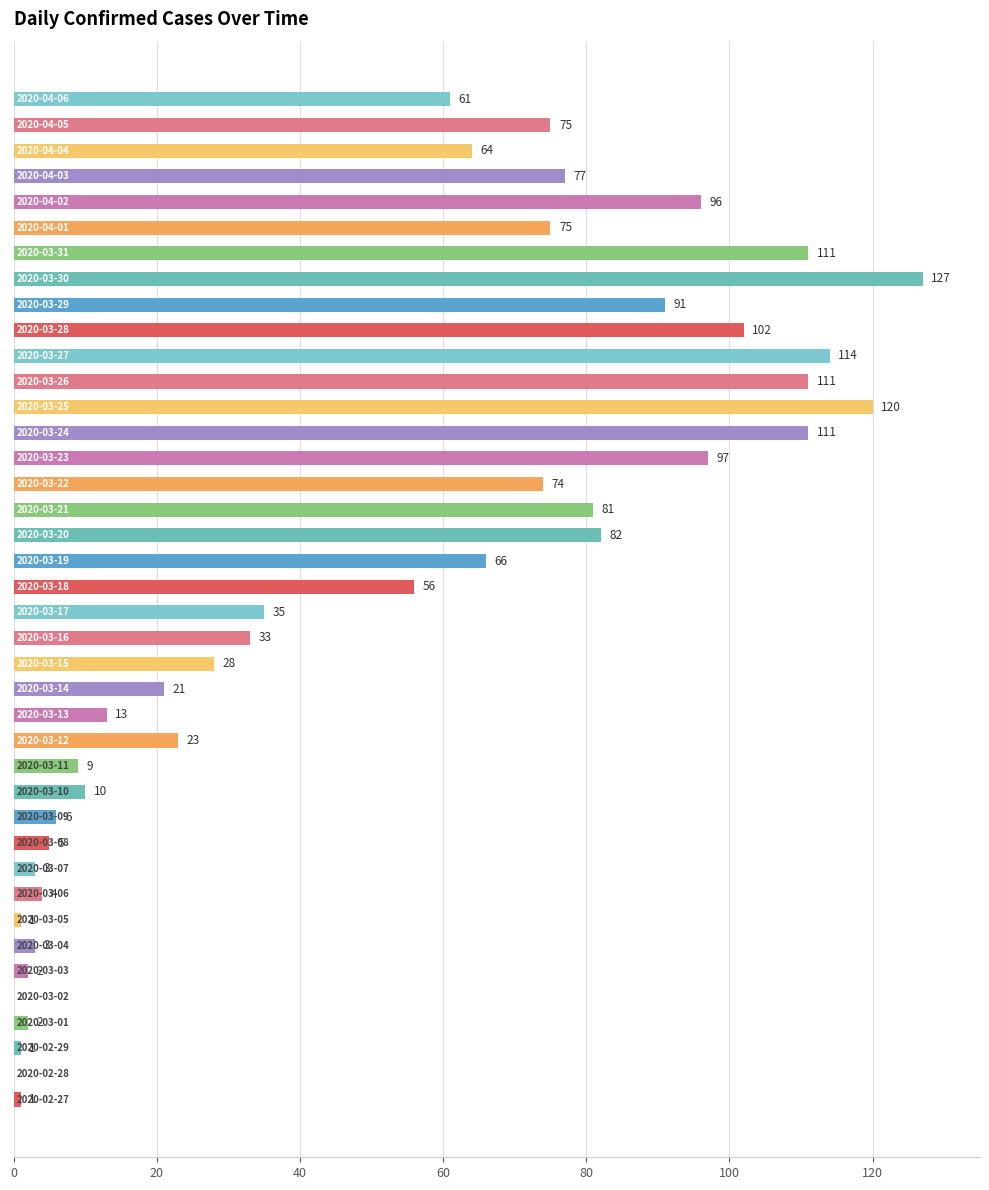

What is the maximum value shown in the chart?

127